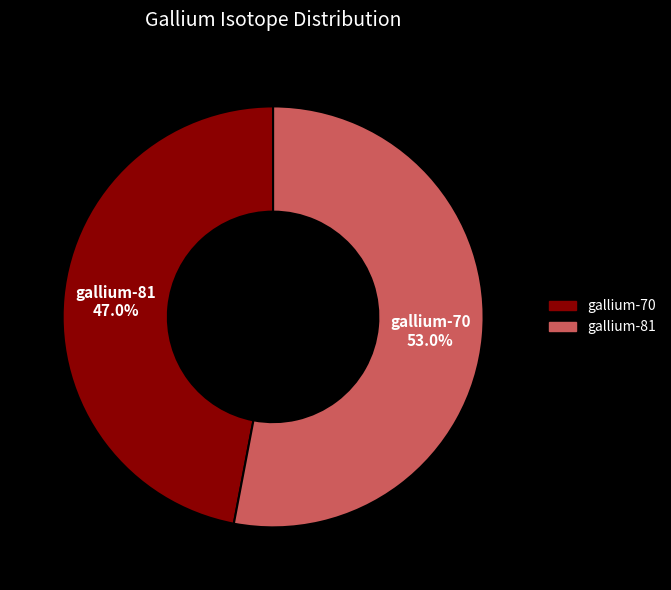

Does any single category account for the majority?

Yes